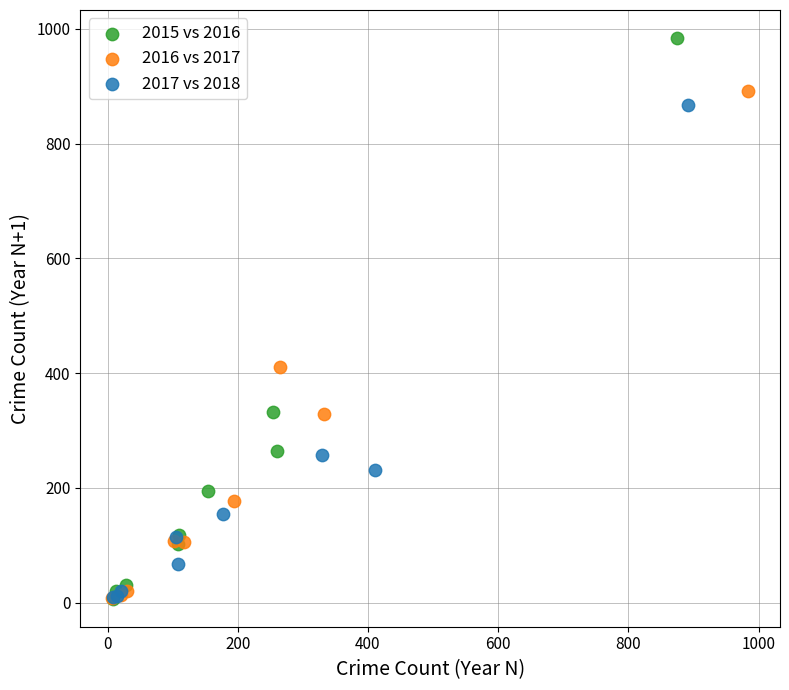

Which series contains the highest Y value?

2015 vs 2016